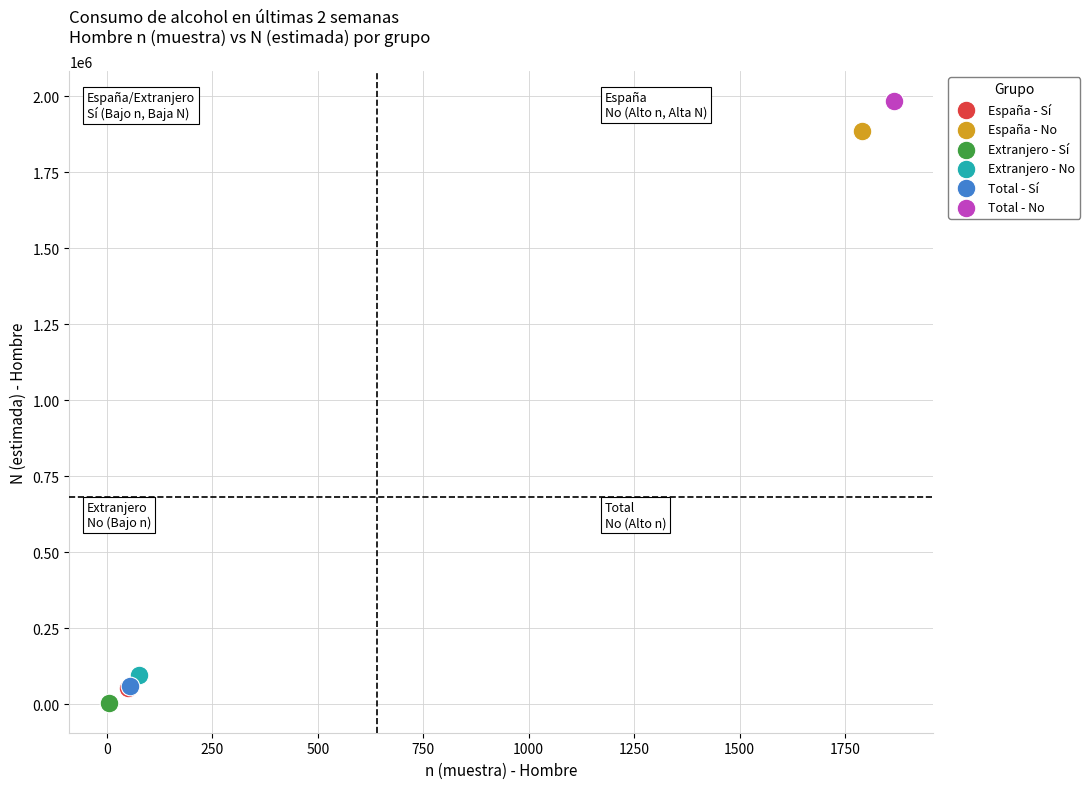

What are all the series names shown in the legend?

España - Sí, España - No, Extranjero - Sí, Extranjero - No, Total - Sí, Total - No